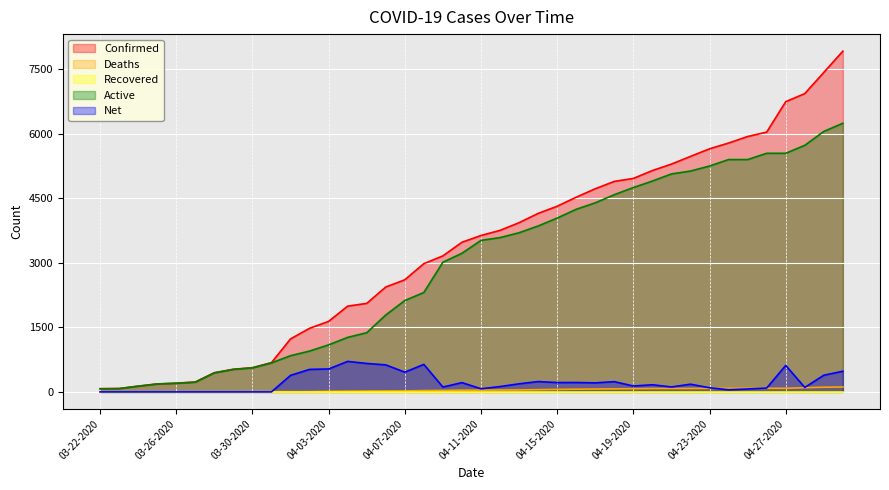

Which series has the largest total across all categories?

Confirmed